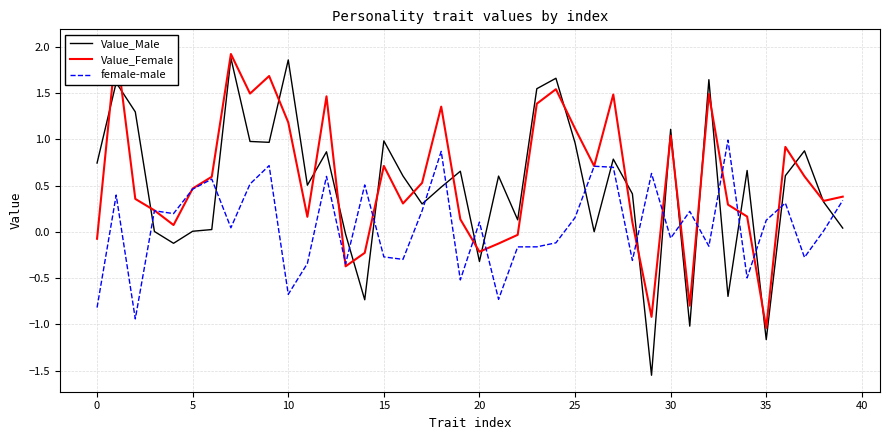

The female-male series shows -0.8 at 0. True or false?

True